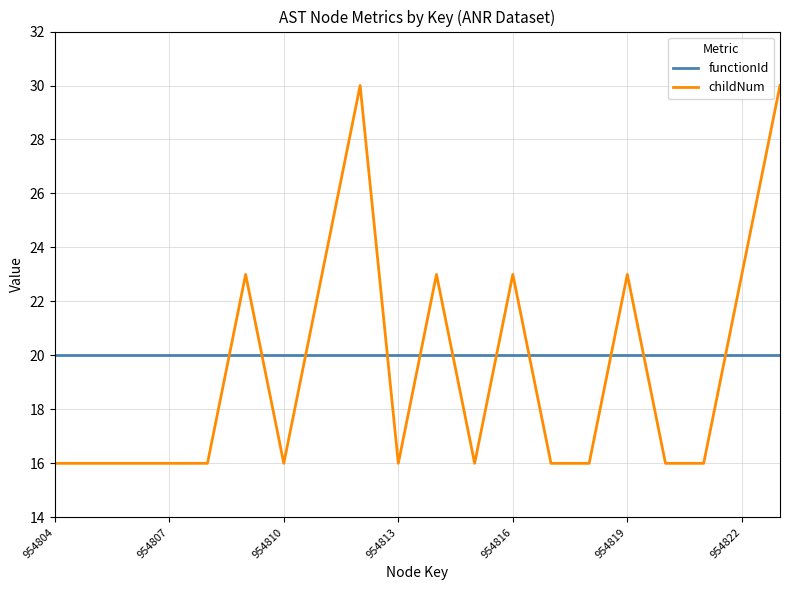

Reading left to right, transcribe all the data shown in this chart.

functionId: 20	20	20	20	20	20	20	20	20	20	20	20	20	20	20	20	20	20	20	20
childNum: 16	16	16	16	16	23	16	23	30	16	23	16	23	16	16	23	16	16	23	30